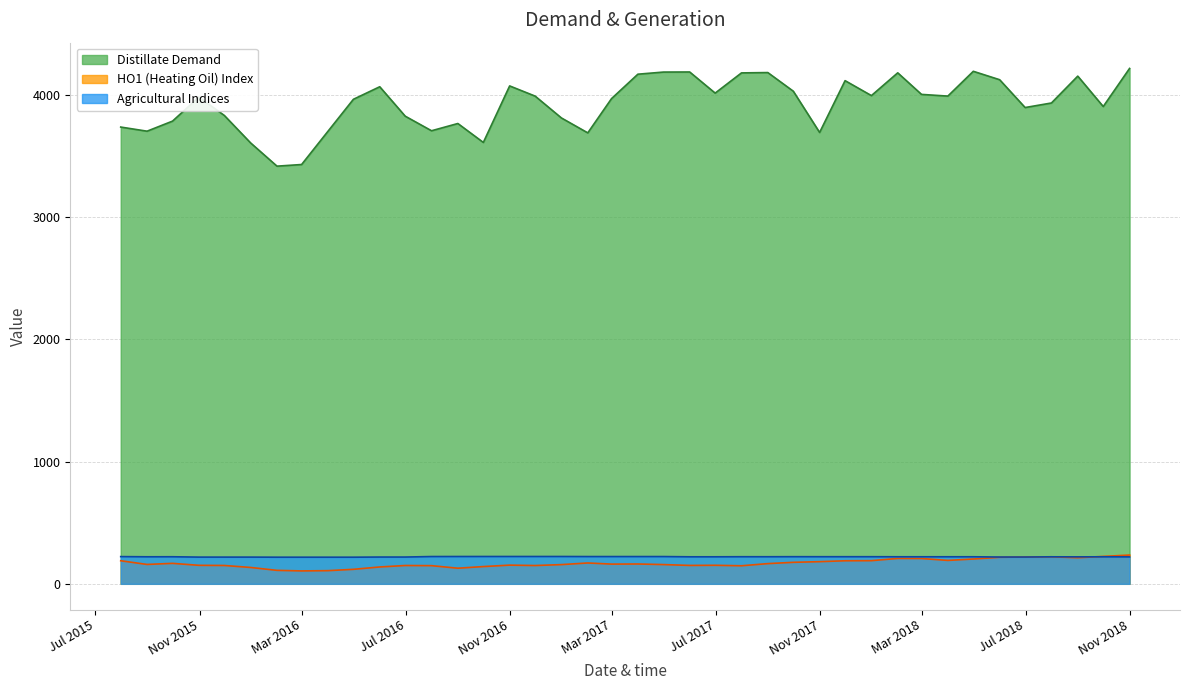

Reading left to right, extract all data points from this chart.

Distillate Demand: 3734.2	3700.5	3782.8	3979.0	3829.0	3604.2	3414.6	3428.0	3699.2	3961.2	4063.8	3823.2	3704.0	3763.2	3608.4	4070.5	3987.2	3808.4	3686.8	3967.0	4166.4	4183.8	4184.5	4011.8	4177.0	4179.8	4027.4	3690.0	4113.5	3991.4	4177.5	4001.2	3987.4	4190.0	4121.2	3893.8	3931.0	4150.6	3902.0	4213.5
HO1 (Heating Oil) Index: 188.7	158.4	167.4	151.3	149.9	133.7	110.1	105.5	107.6	118.5	137.8	149.8	148.5	127.6	141.0	152.8	149.6	157.1	170.4	161.2	162.1	157.4	150.4	151.5	147.6	165.2	175.8	181.2	188.4	189.3	207.6	206.9	191.4	202.8	216.7	219.1	220.9	213.2	224.1	235.2
Agricultural Indices: 222.5	221.0	221.3	218.4	218.3	218.3	217.7	217.7	217.7	217.7	218.9	218.9	223.0	223.2	223.4	223.4	223.4	223.4	222.8	222.8	222.8	222.8	220.9	220.9	221.5	221.3	221.8	221.6	221.6	221.6	221.2	221.2	221.2	221.2	218.9	218.9	220.8	220.4	220.8	220.2